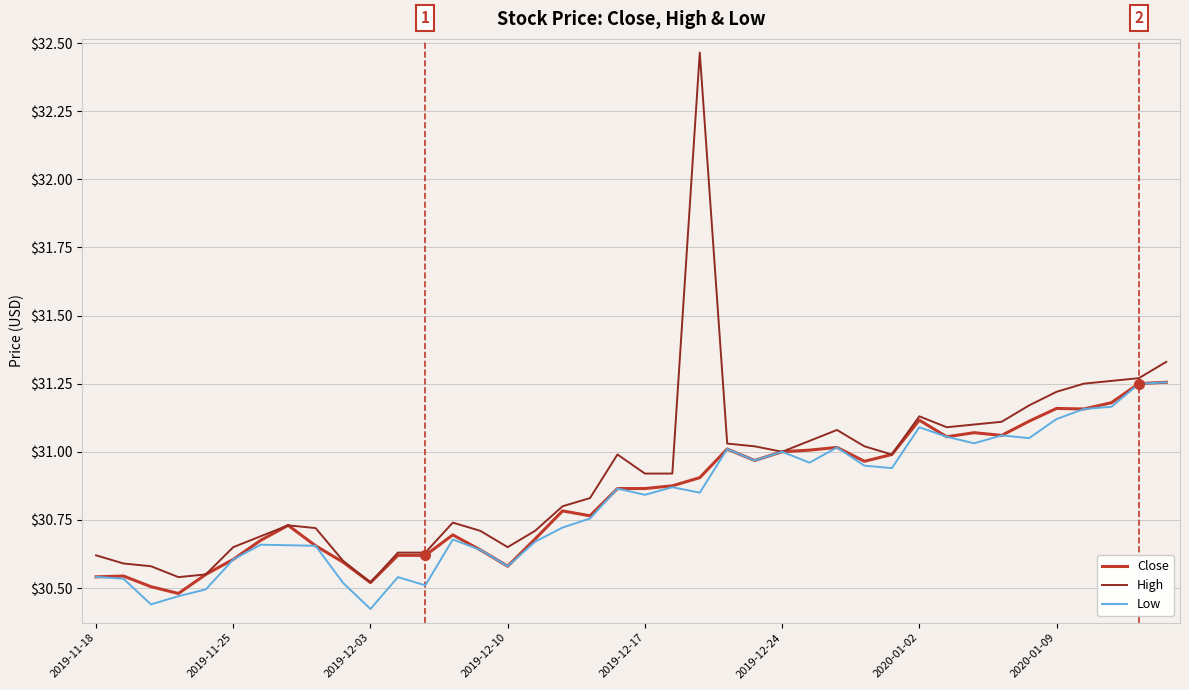

Which series has the largest range (max minus min)?

High